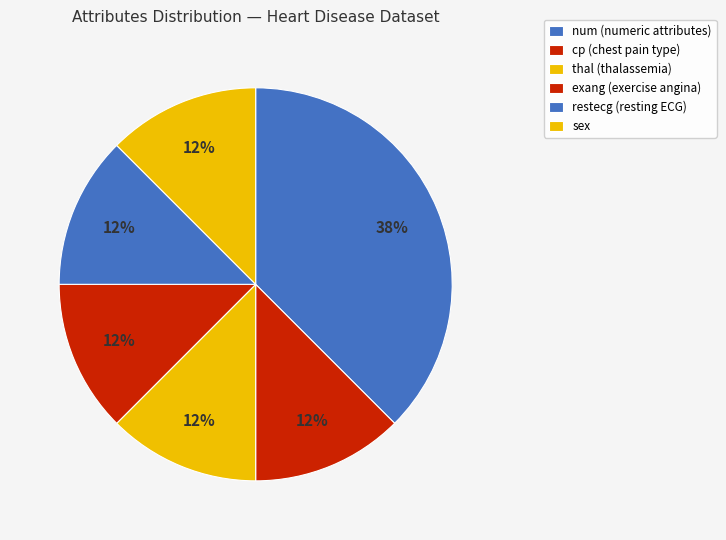

What is the smallest slice in the pie chart?

cp